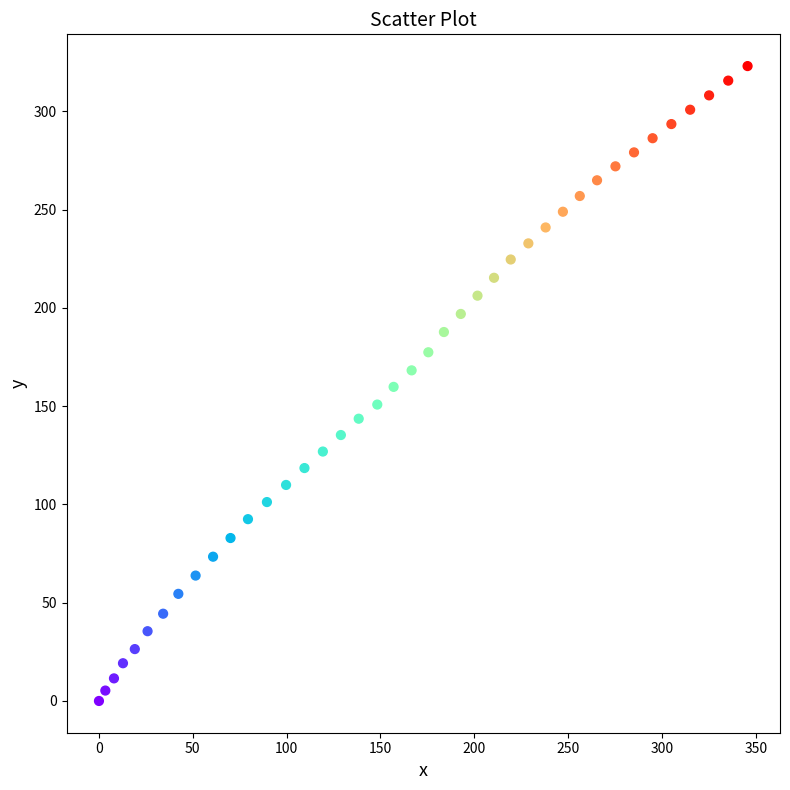

What is the range of X values (max minus min)?

345.6